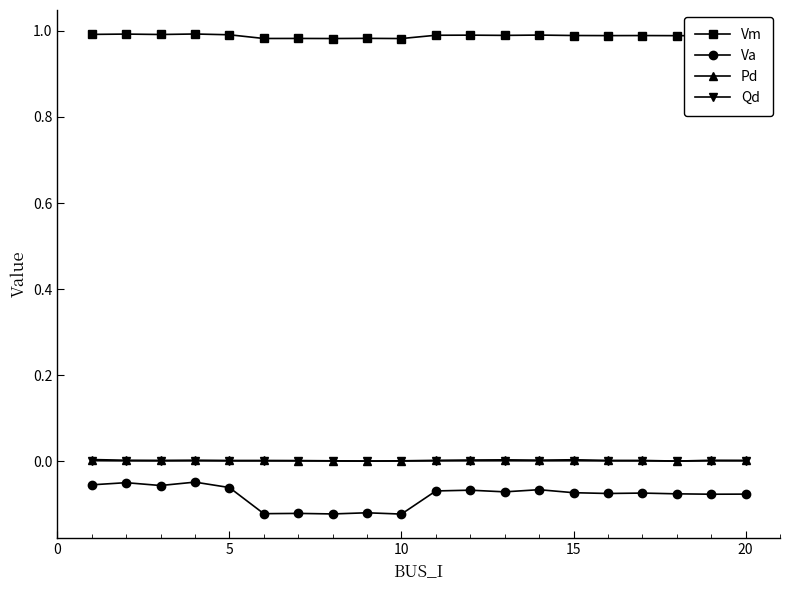

True or false: Va and Vm cross at least once.

False